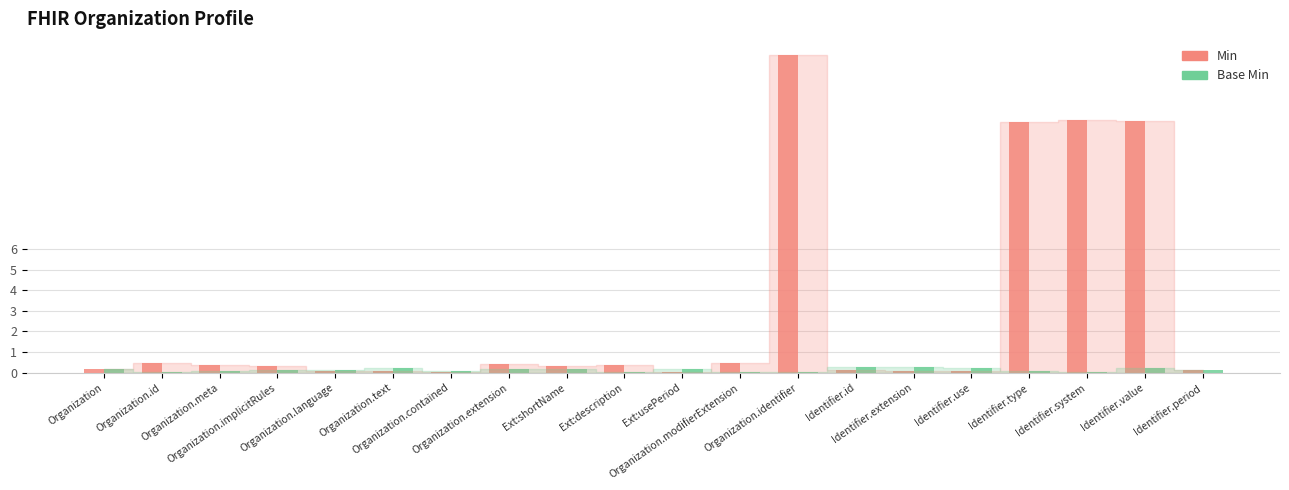

The Base Min series shows 0.2 at Organization.text. True or false?

True